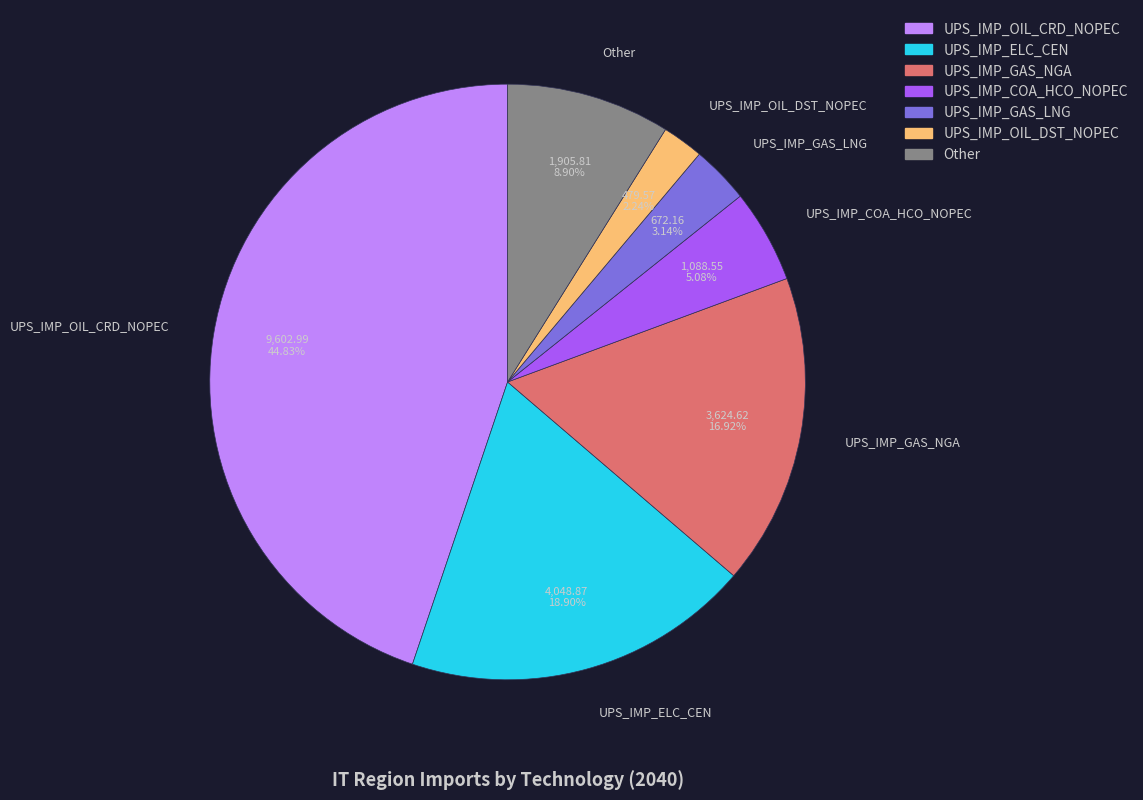

Rank the categories by value from lowest to highest.

UPS_IMP_OIL_DST_NOPEC, UPS_IMP_GAS_LNG, UPS_IMP_COA_HCO_NOPEC, Other, UPS_IMP_GAS_NGA, UPS_IMP_ELC_CEN, UPS_IMP_OIL_CRD_NOPEC